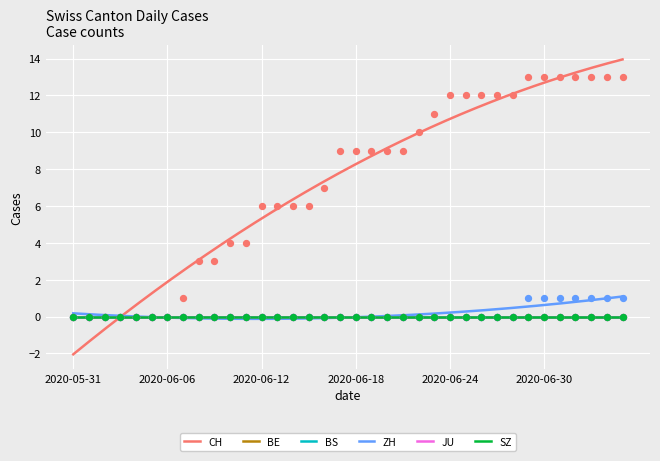

Which series has the largest total across all categories?

CH